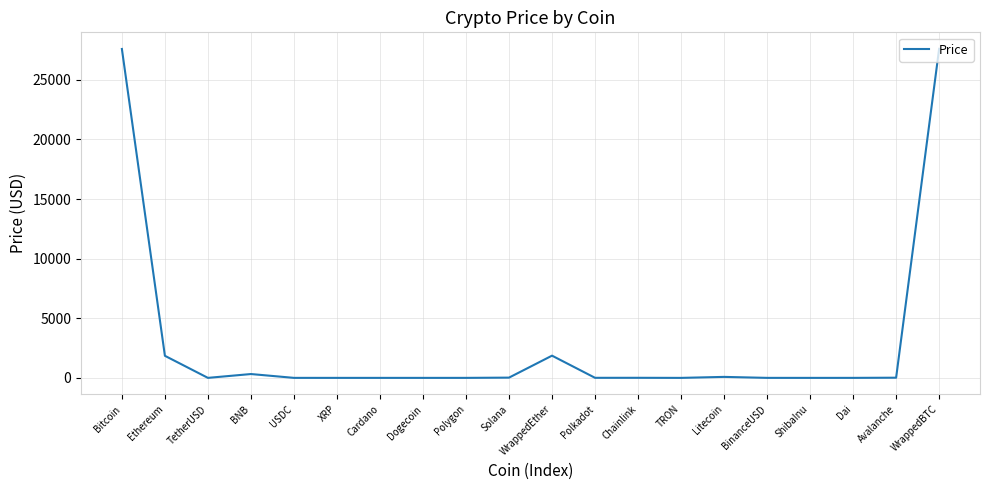

What is the difference between the second highest and second lowest values?

27585.4